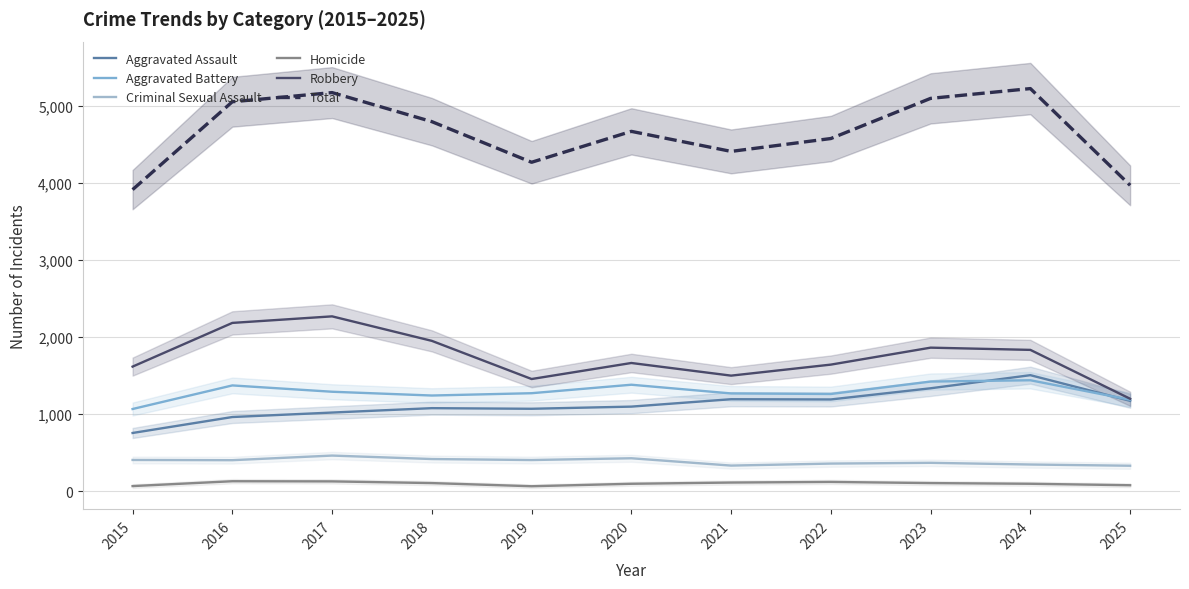

Reading right to left, what are all the values shown in this chart?

Aggravated Assault: 1173	1506	1336	1191	1194	1098	1070	1078	1021	963	756
Aggravated Battery: 1187	1440	1423	1262	1269	1382	1272	1242	1291	1373	1067
Criminal Sexual Assault: 331	347	369	359	333	428	405	418	463	403	406
Homicide: 78	97	106	121	113	97	65	106	128	130	67
Robbery: 1200	1834	1863	1643	1500	1664	1456	1951	2269	2184	1617
Total: 3969	5224	5097	4576	4409	4669	4268	4795	5172	5053	3913